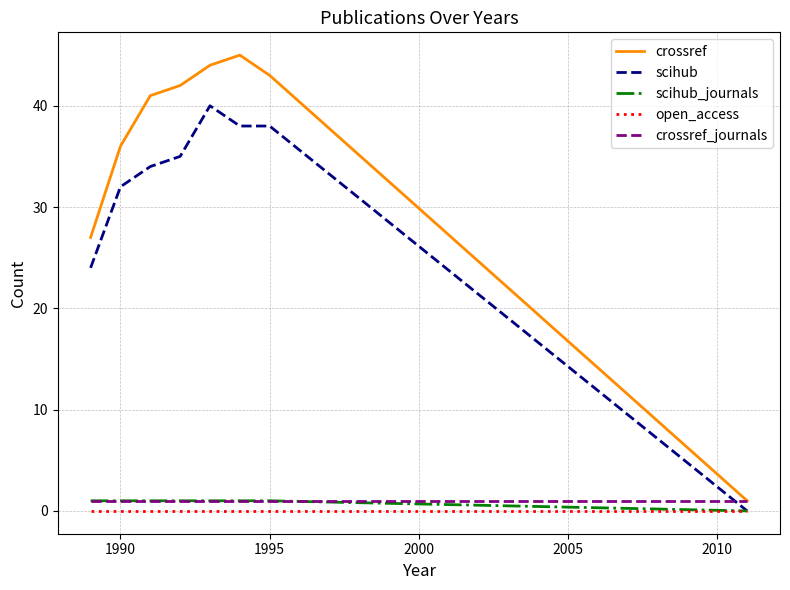

Which series has the widest spread of values?

crossref